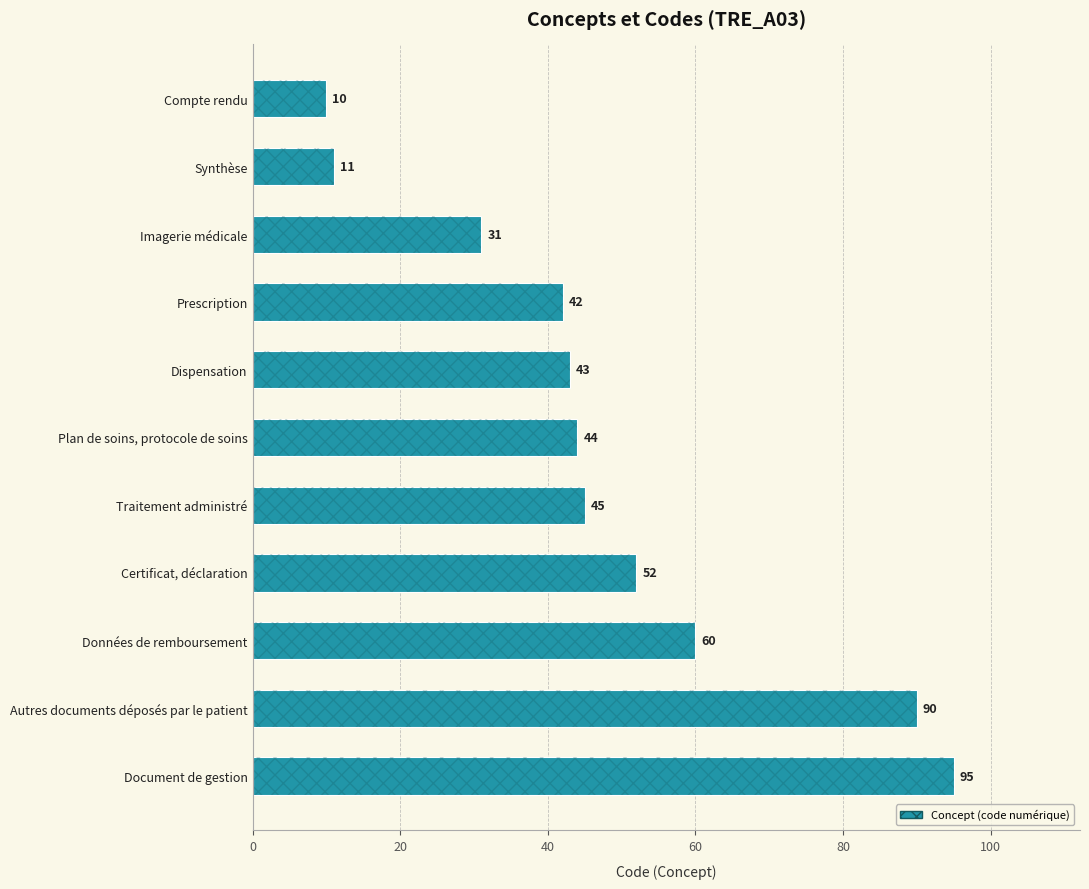

Reading left to right, list all the values displayed in this chart.

10	11	31	42	43	44	45	52	60	90	95